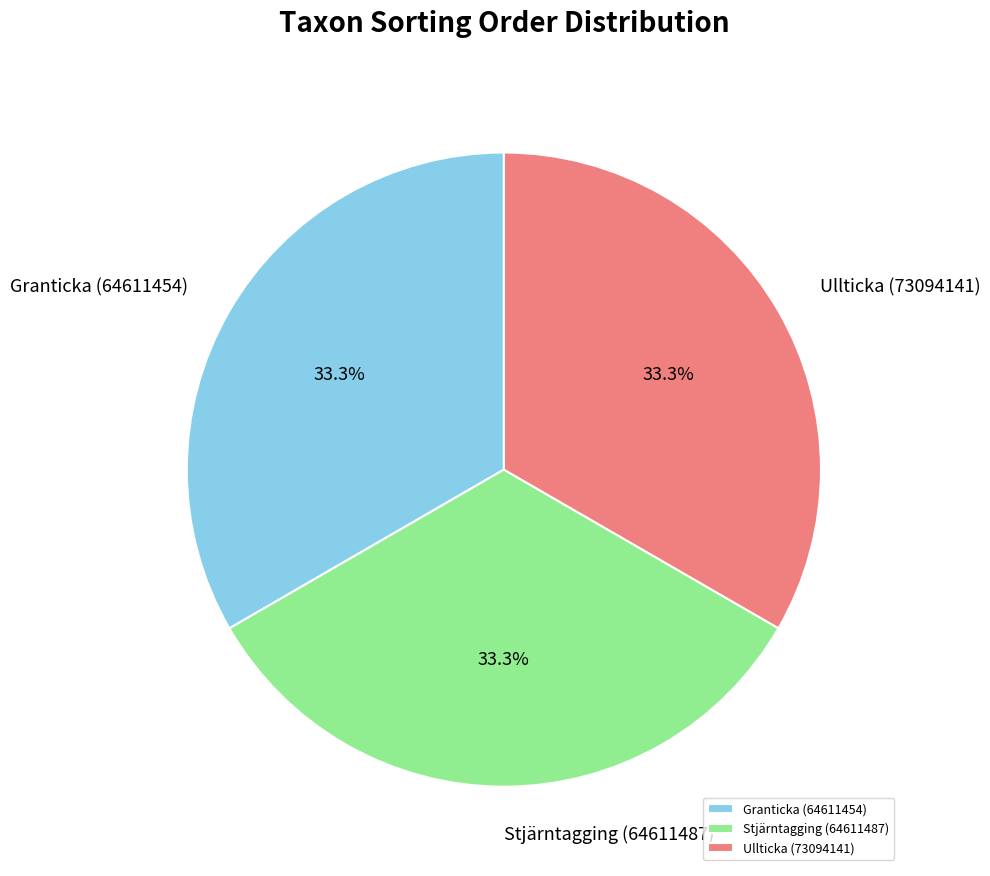

Do Ullticka (73094141) and Stjärntagging (64611487) together represent more than half of the pie?

Yes